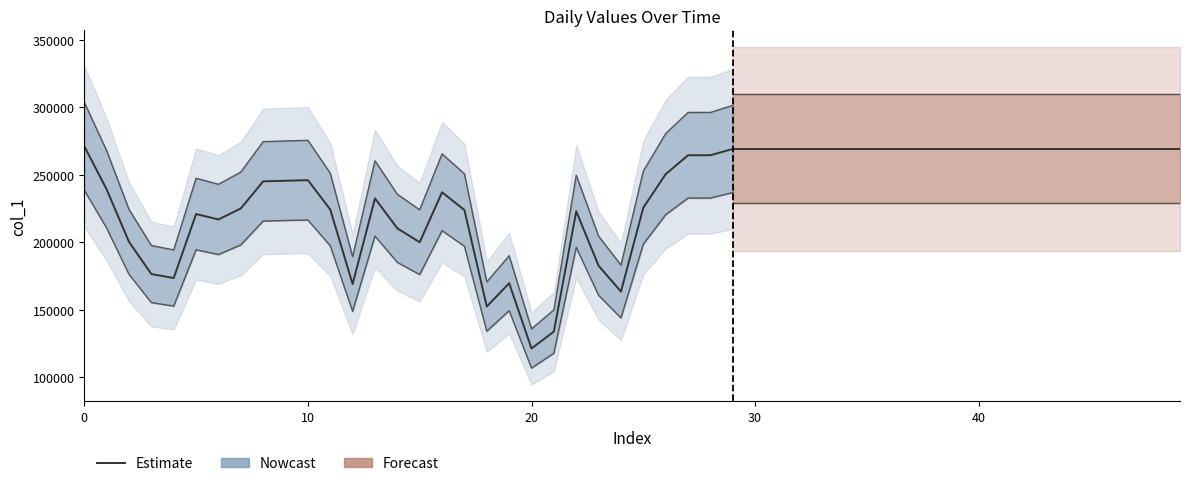

What is the maximum value shown in the chart?

271252